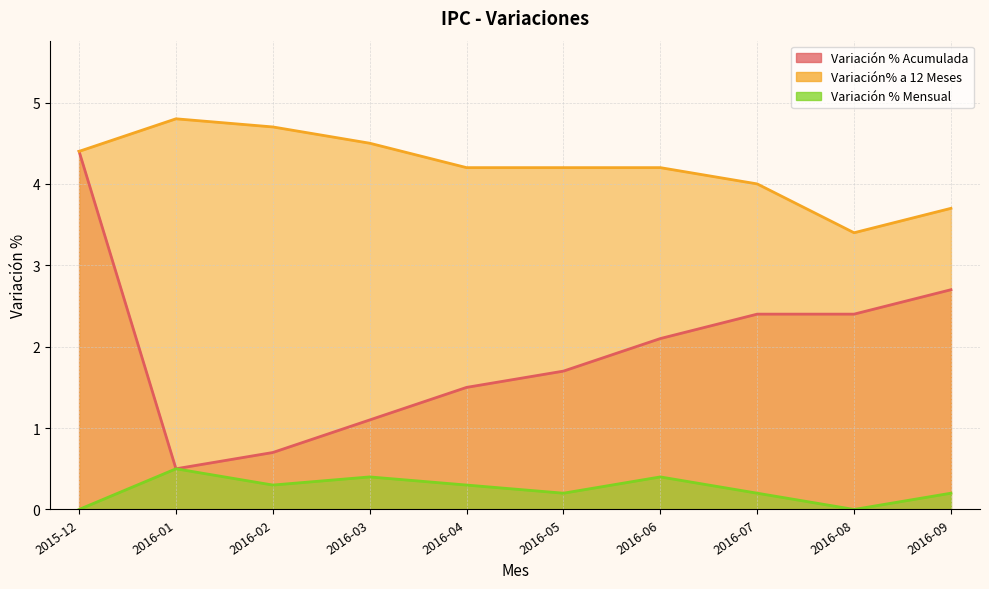

How many data points in Variación % Mensual are above 0?

8